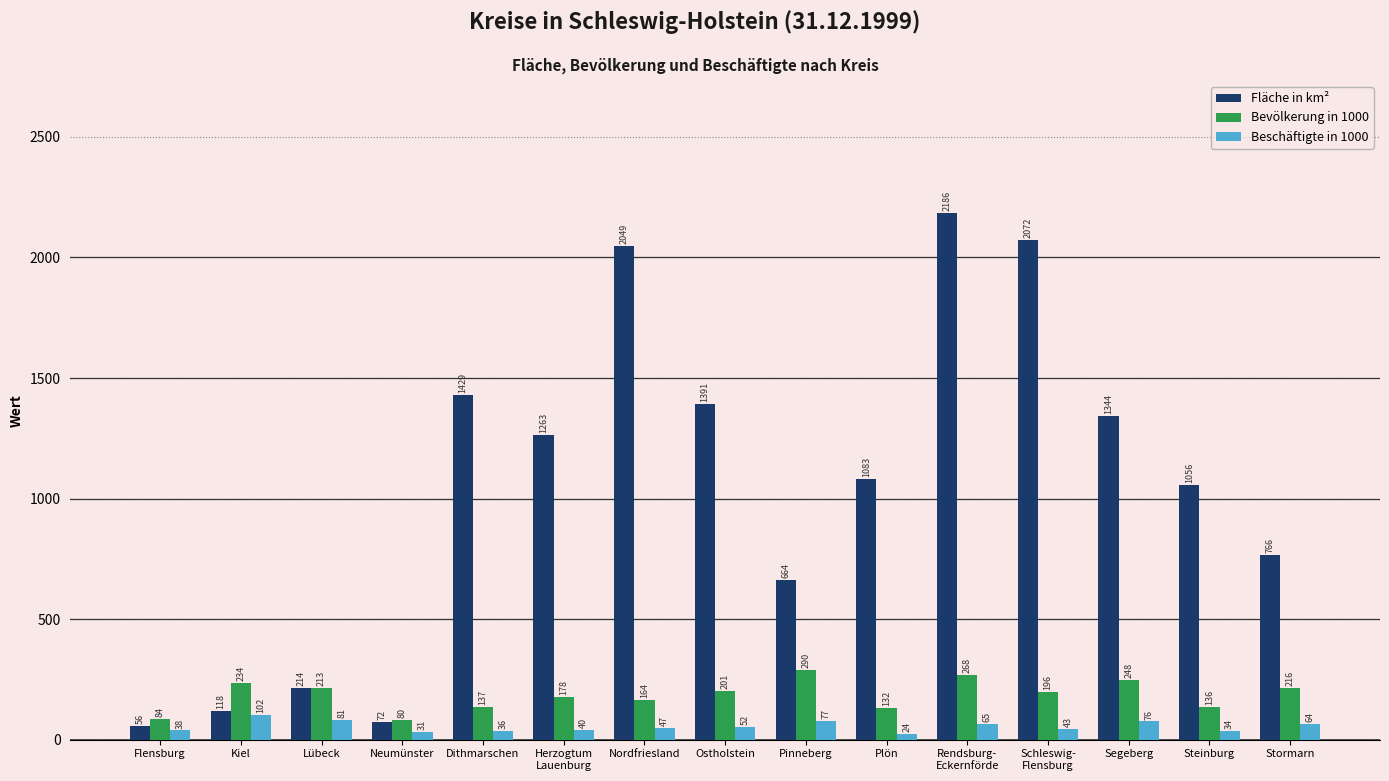

How many values in the Beschäftigte in 1000 series exceed 47?

8